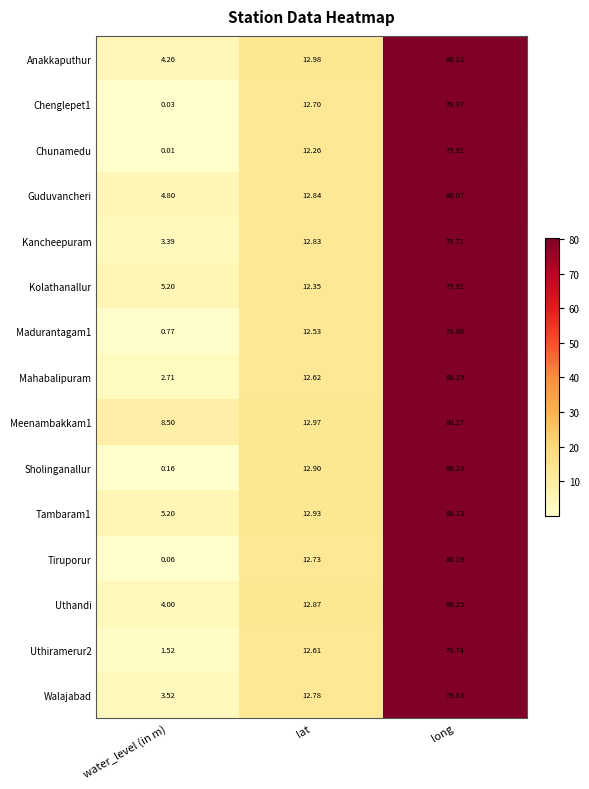

Rank the categories by Uthiramerur2 value from lowest to highest.

water_level (in m), lat, long